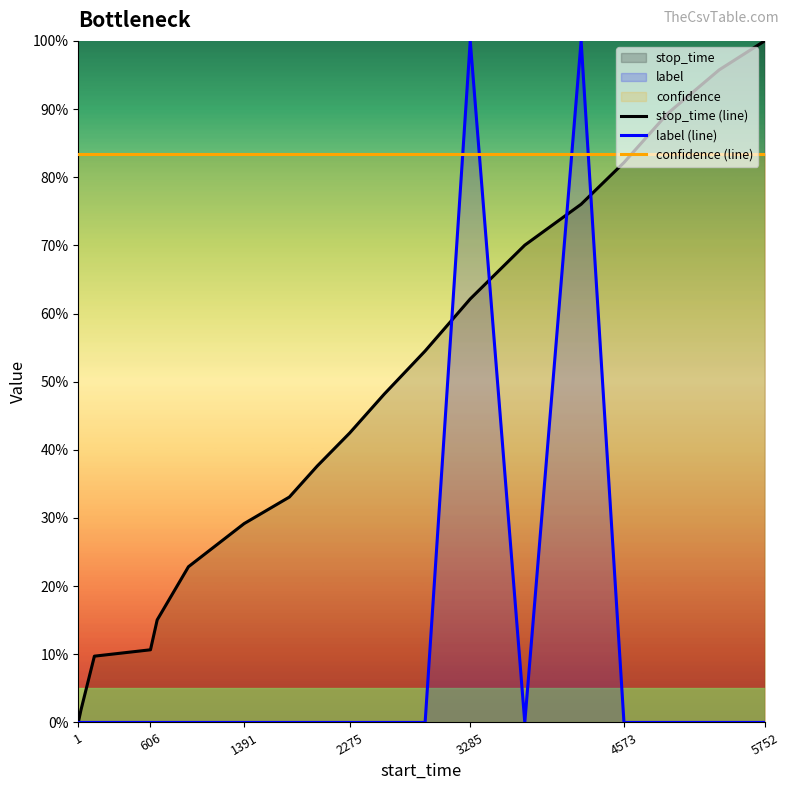

The stop_time (line) series shows 87.7 at 3285. True or false?

False